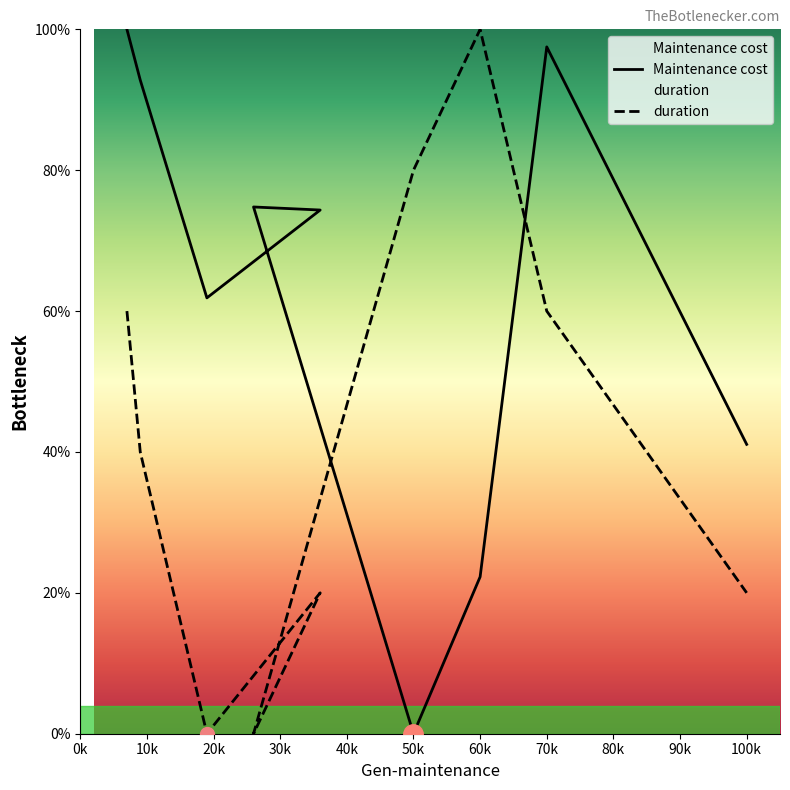

How many values in duration are above zero?

7